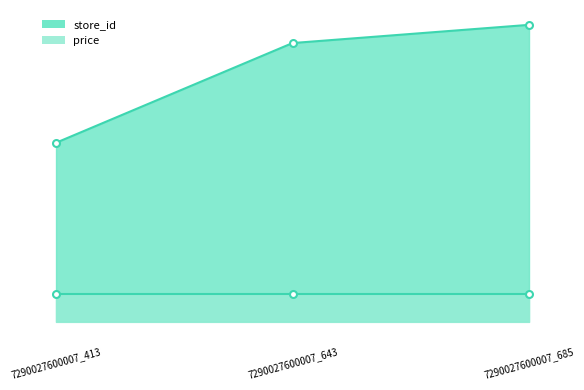

Rank the categories by value from lowest to highest.

7290027600007_413, 7290027600007_643, 7290027600007_685